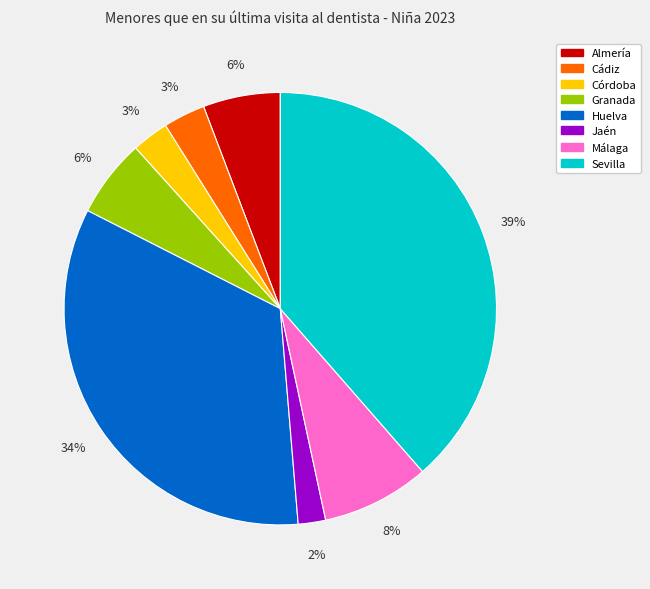

Does Córdoba account for over 50% of the chart?

No